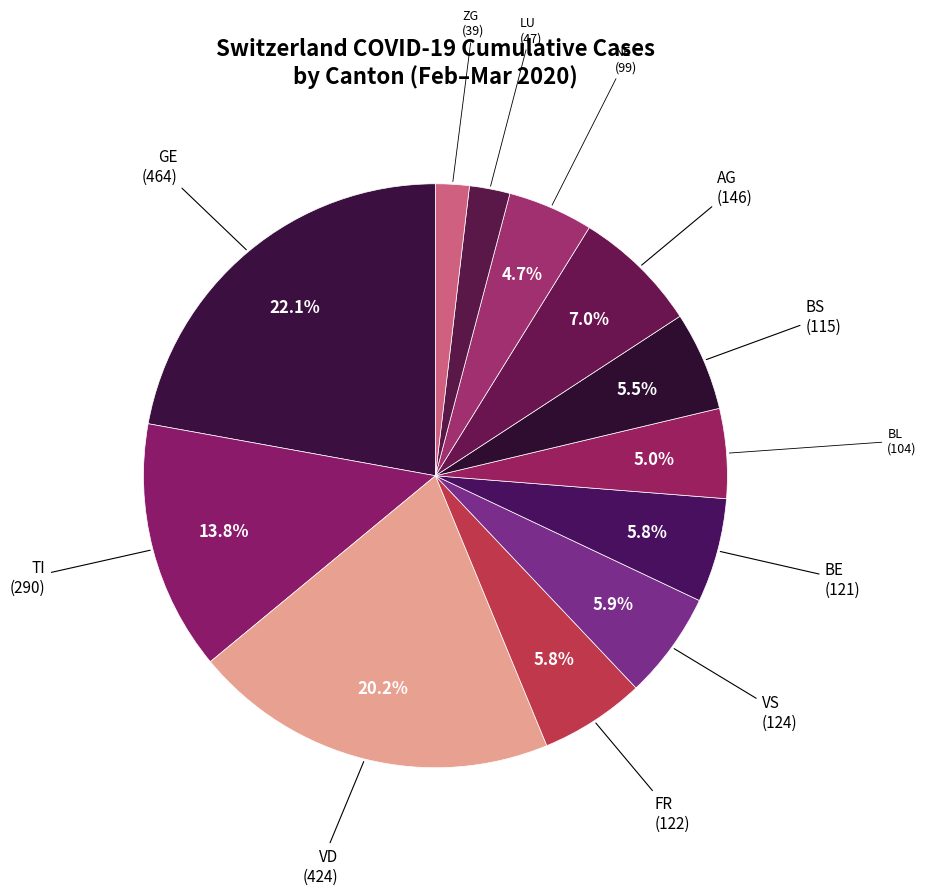

Is TI the majority of the pie?

No